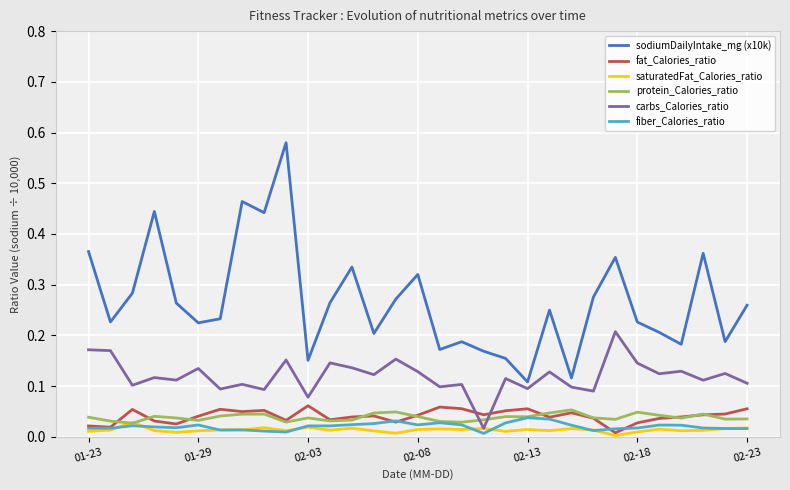

True or false: saturatedFat_Calories_ratio and sodiumDailyIntake_mg (x10k) cross at least once.

False